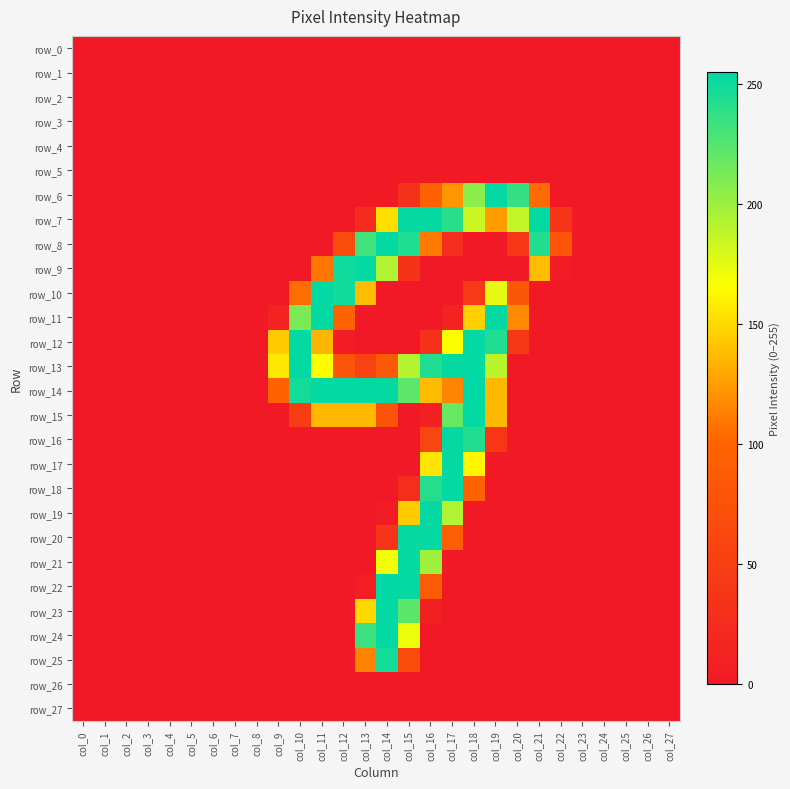

True or false: row_25 has a value of 0 at col_22.

True